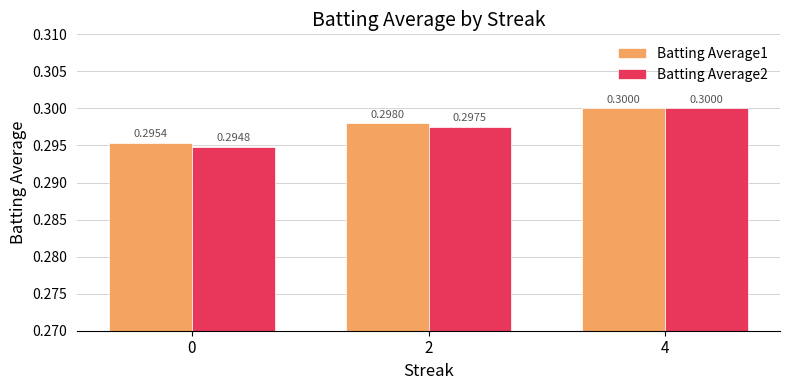

What is the maximum value for Batting Average2?

0.3